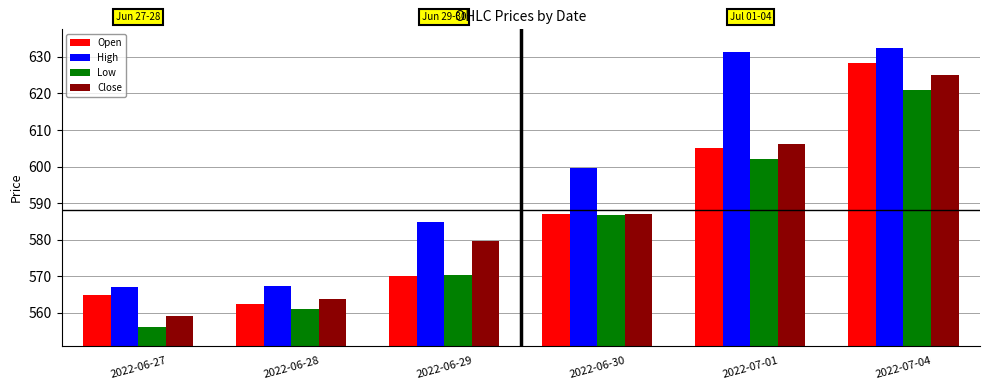

How many data points in Low are above 586?

3